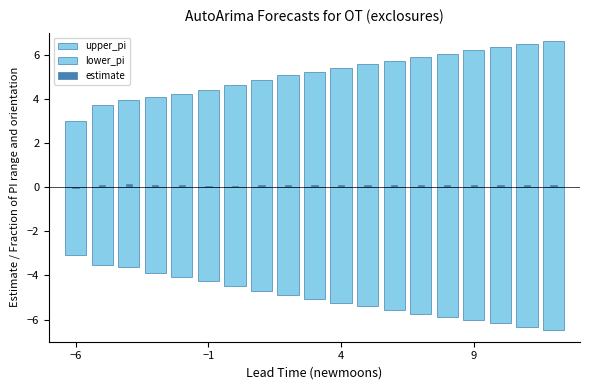

What is the value of the estimate bar at the 12th from the left?

0.1